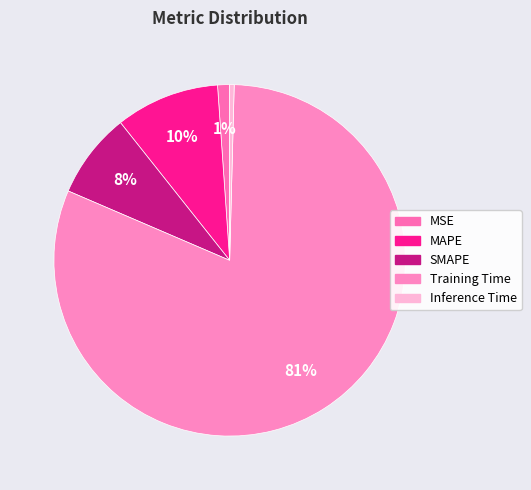

To the nearest percent, what portion does MAPE represent?

10%